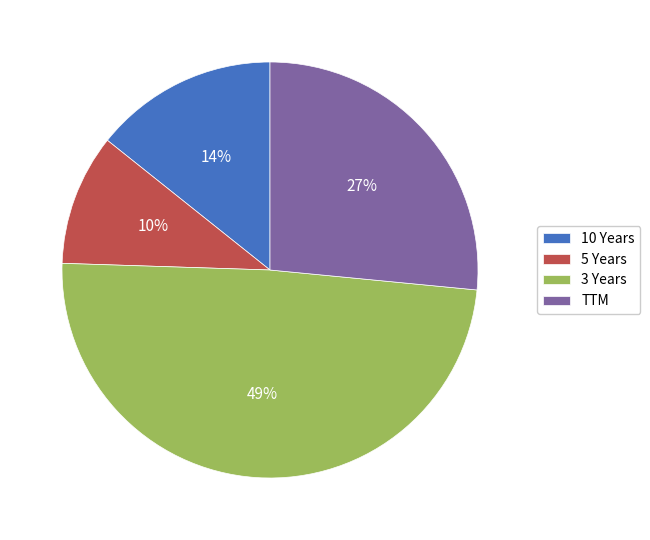

Is the sum of 5 Years and 10 Years greater than half?

No